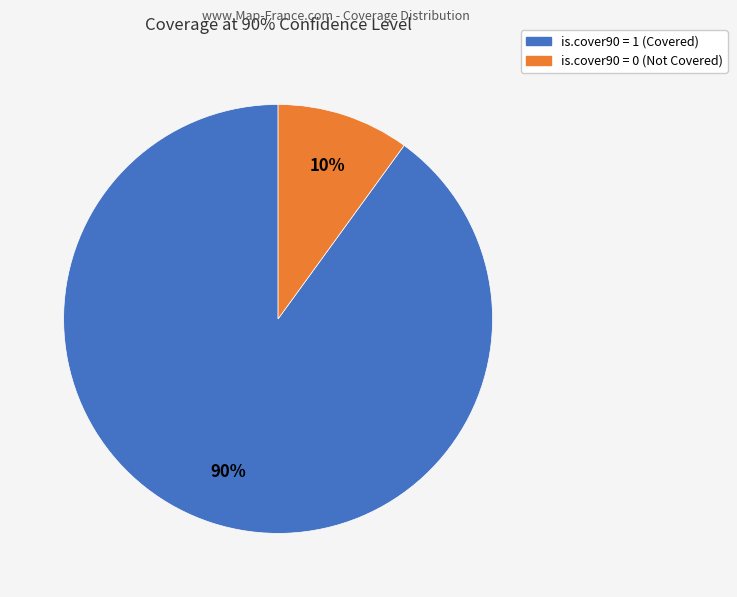

What percentage is the is.cover90 = 1 slice, to the nearest percent?

90%